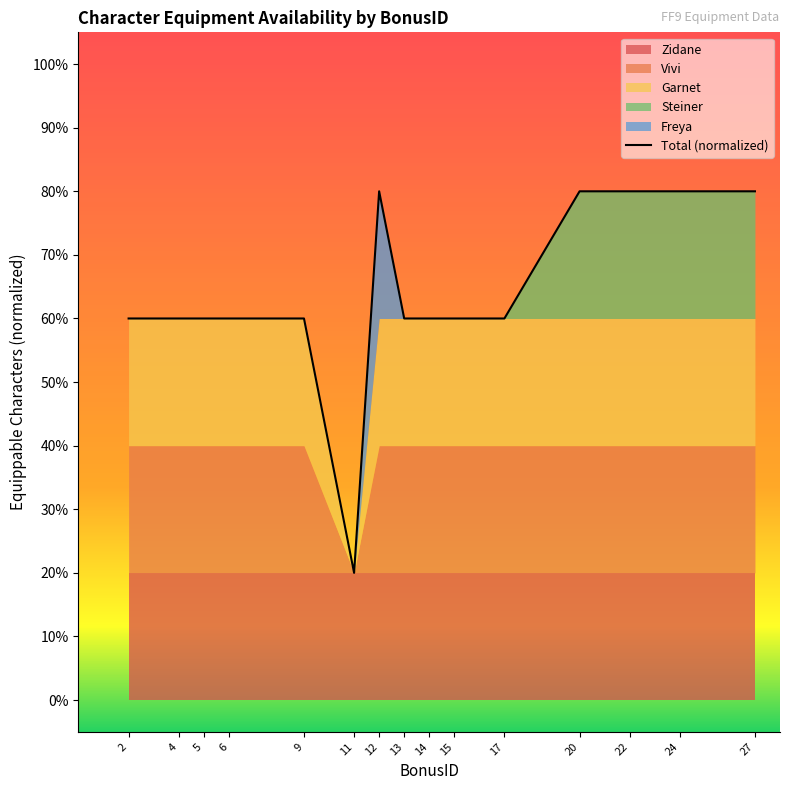

What is the value of the 2nd point from the left?

0.6